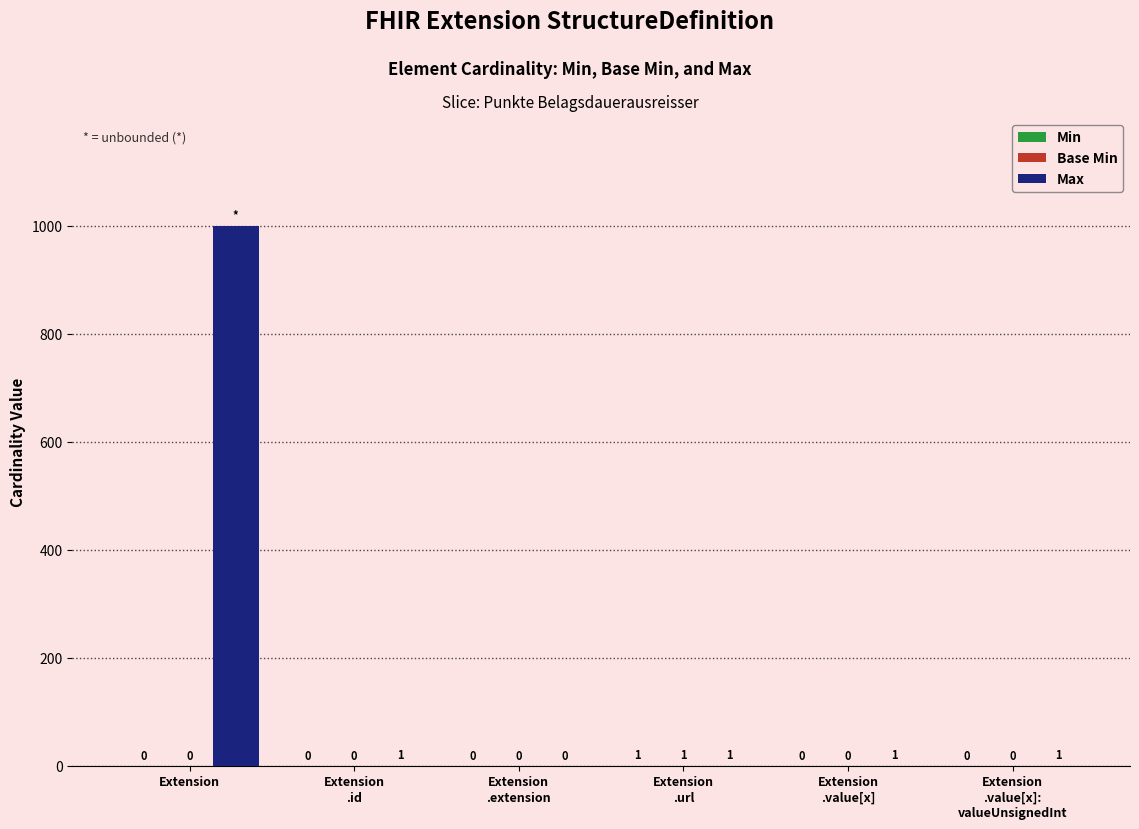

Which series has the largest total across all categories?

Max